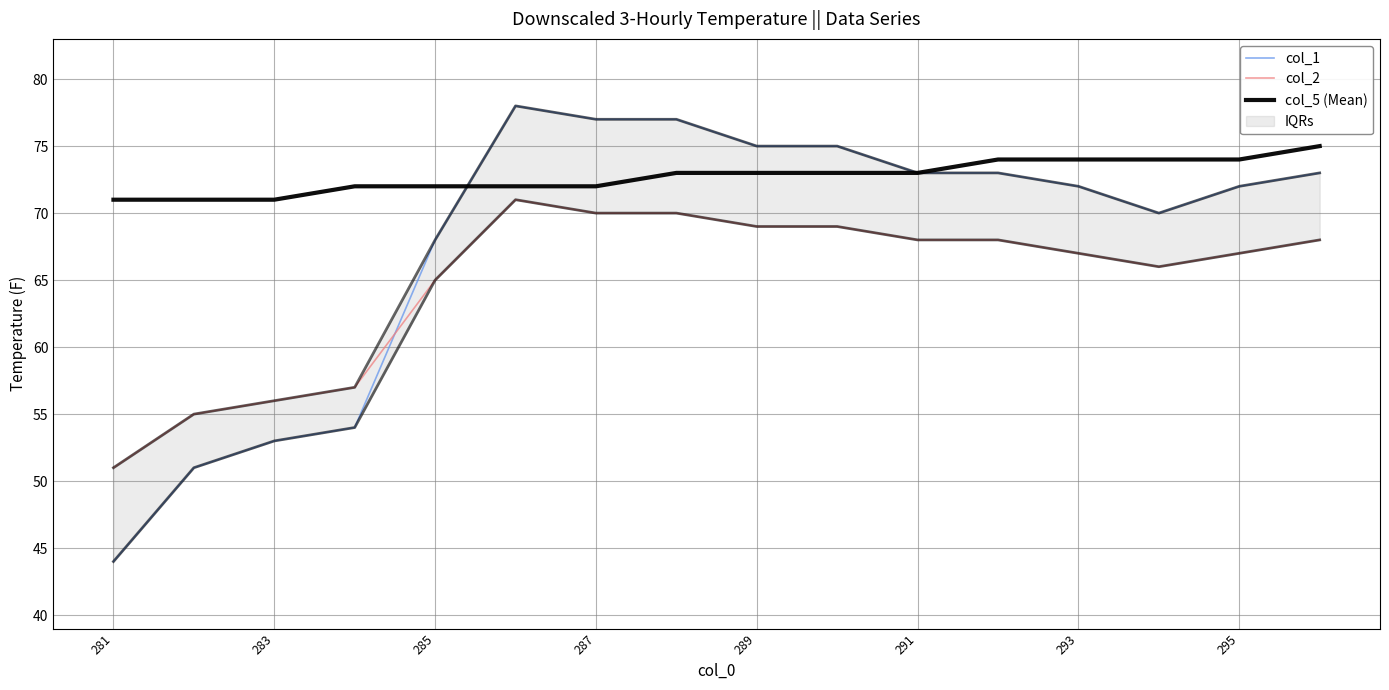

True or false: col_1 and col_2 cross at least once.

True